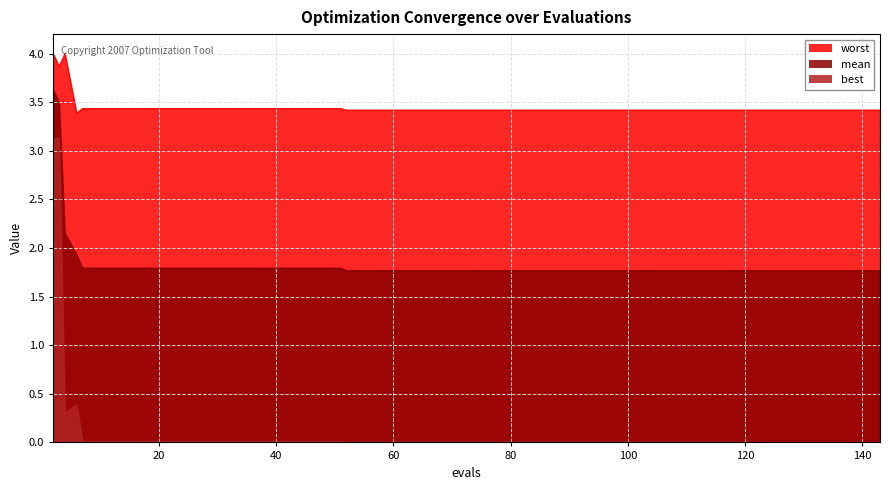

What is the difference between the second highest and minimum values in the best series?

3.1